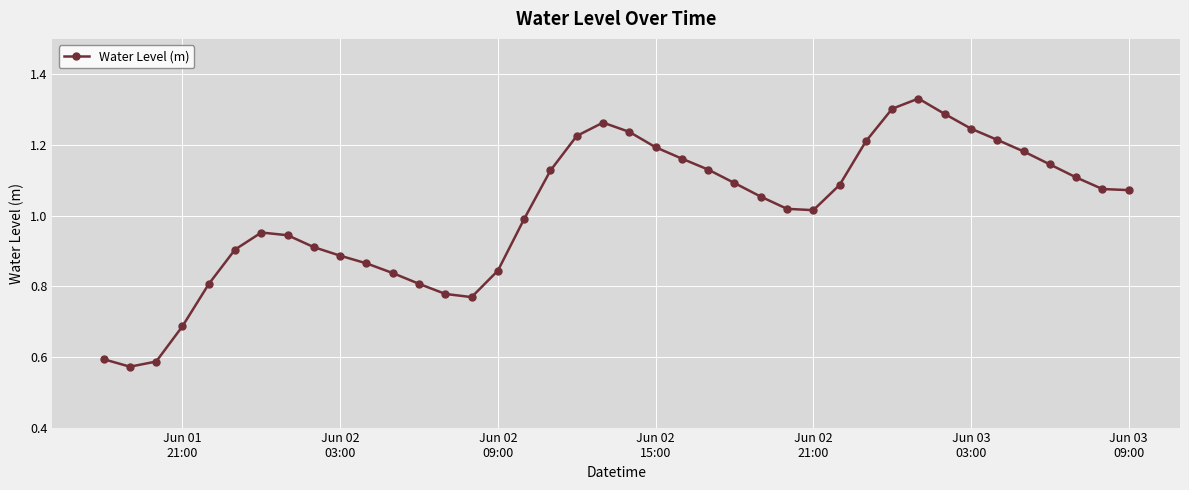

Is this an area chart (filled region under the line)?

No